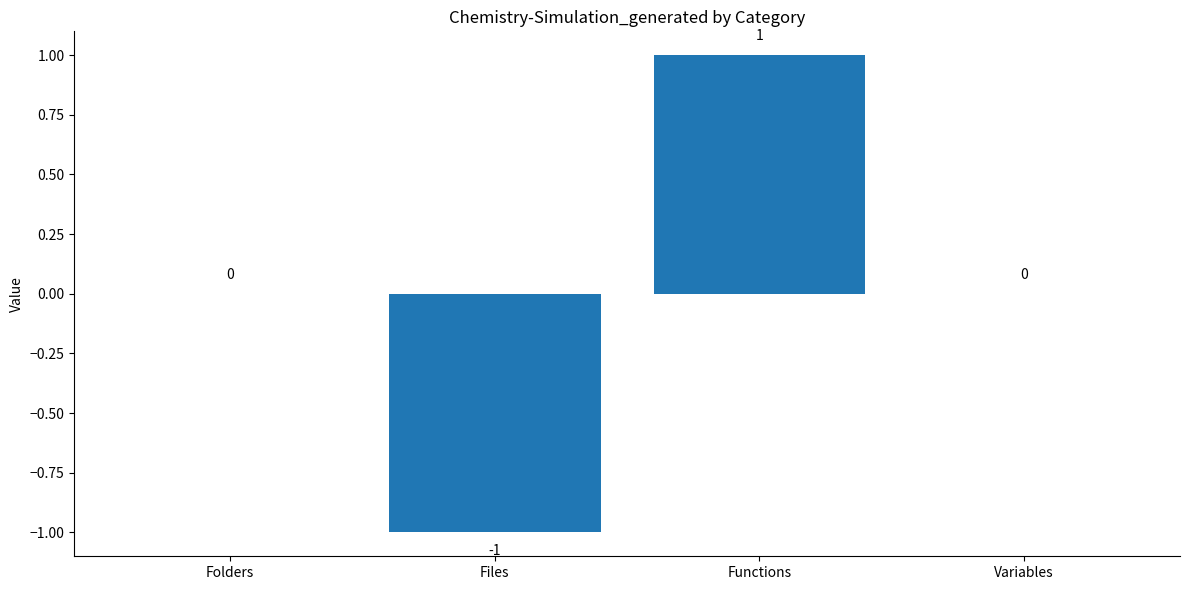

Does the chart contain stacked bars?

No